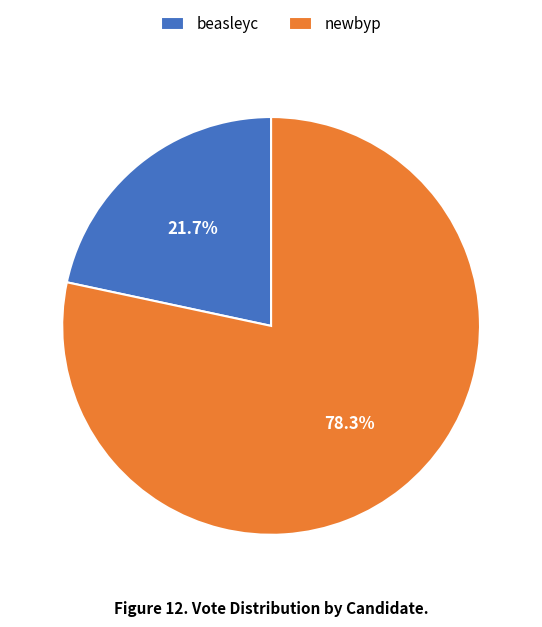

Approximately how many times larger is the value at beasleyc compared to newbyp?

0.3